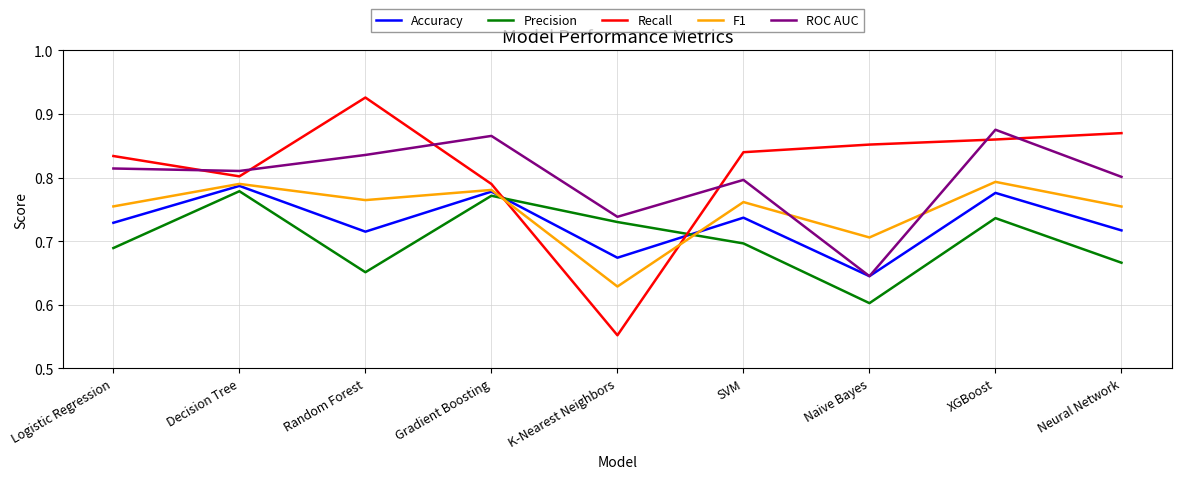

The Precision series shows 0.8 at Decision Tree. True or false?

True